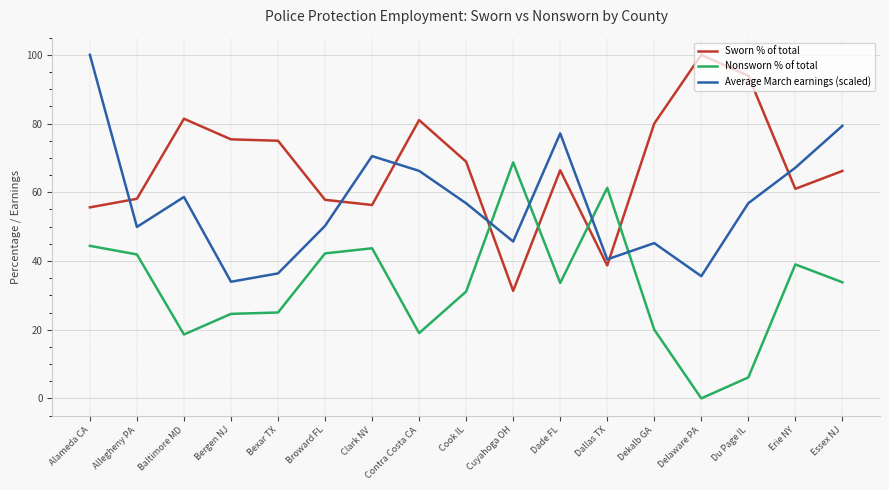

At how many categories does at least one series exceed 93?

3